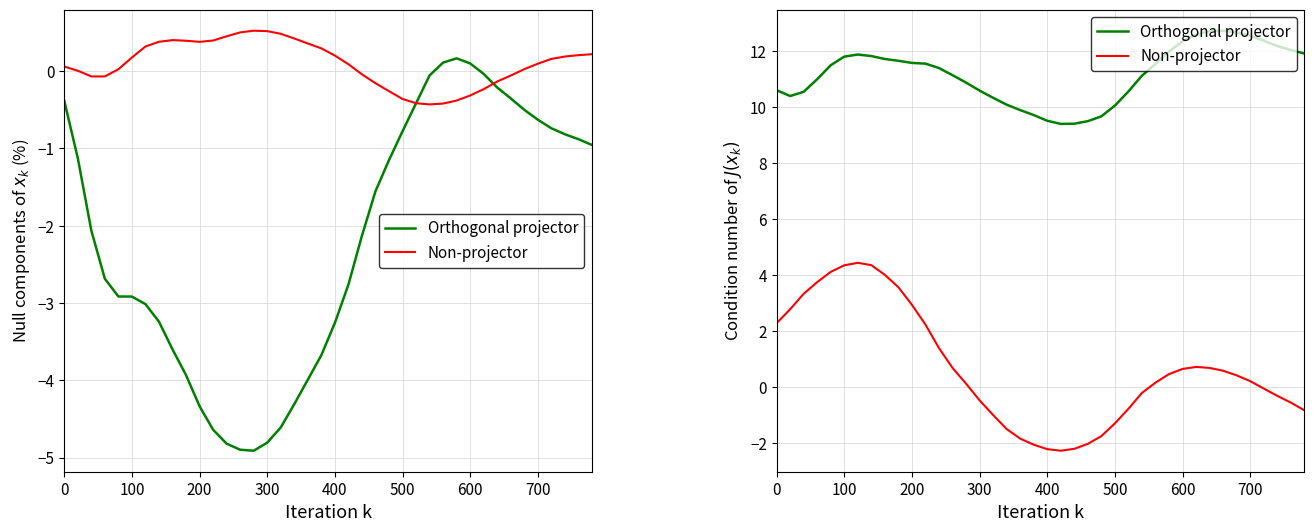

Is this an area chart (filled region under the line)?

No